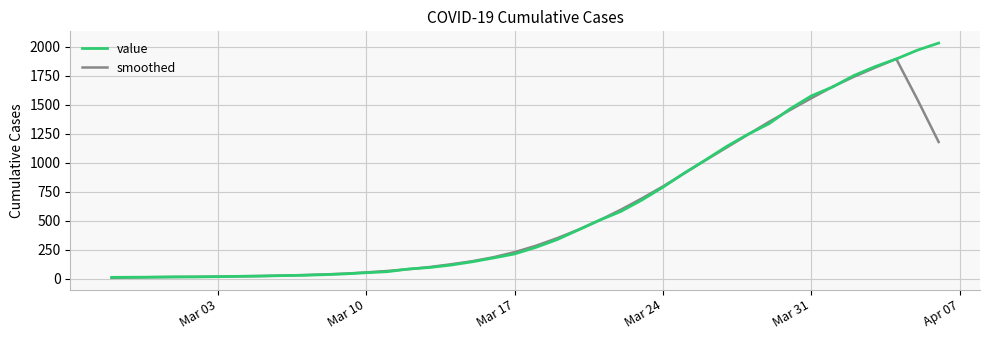

List the series in order of their peak value, lowest first.

smoothed, value